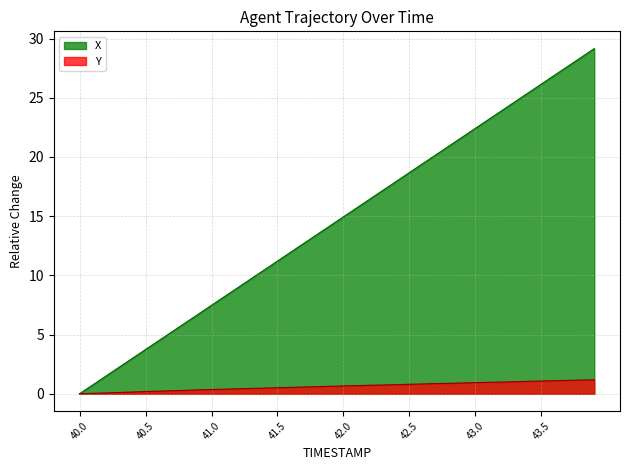

Which has a higher value, 42.0 or 40.2?

42.0